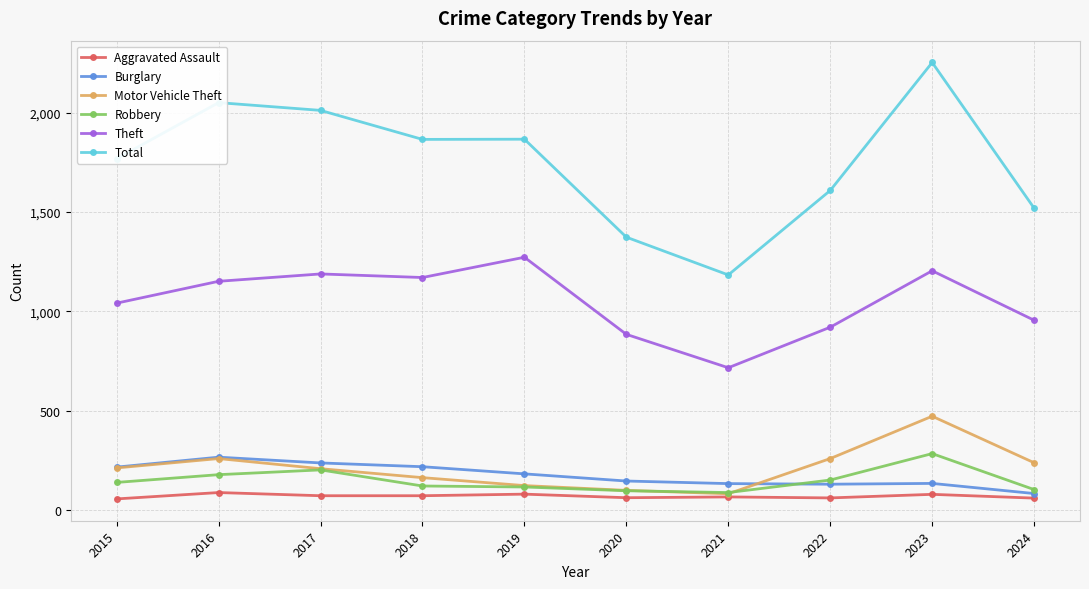

What is the difference between the highest and lowest values at 2020?

1311